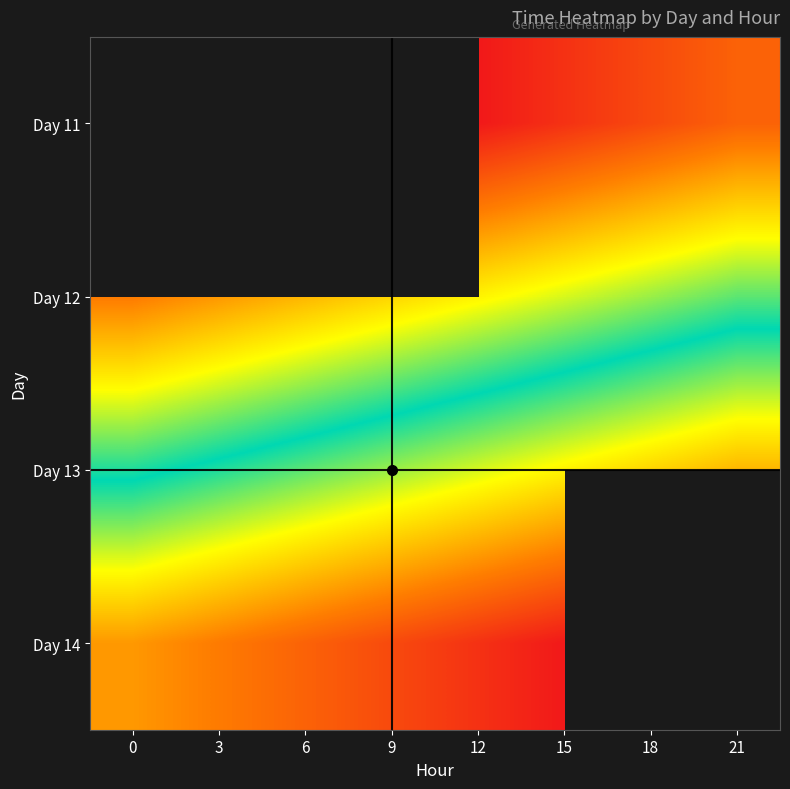

The value of Day 12 at 3 is 11876.5. True or false?

False